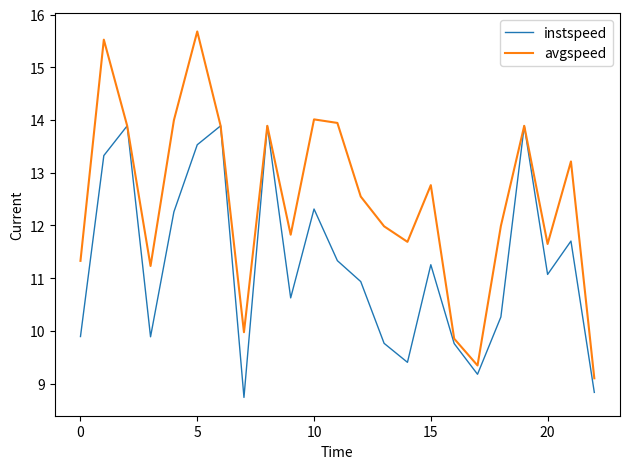

Reading right to left, transcribe all the data shown in this chart.

instspeed: 8.8	11.7	11.1	13.9	10.3	9.2	9.8	11.3	9.4	9.8	10.9	11.3	12.3	10.6	13.9	8.7	13.9	13.5	12.3	9.9	13.9	13.3	9.9
avgspeed: 9.1	13.2	11.6	13.9	12.0	9.3	9.9	12.8	11.7	12.0	12.5	13.9	14.0	11.8	13.9	10.0	13.9	15.7	14.0	11.2	13.9	15.5	11.3